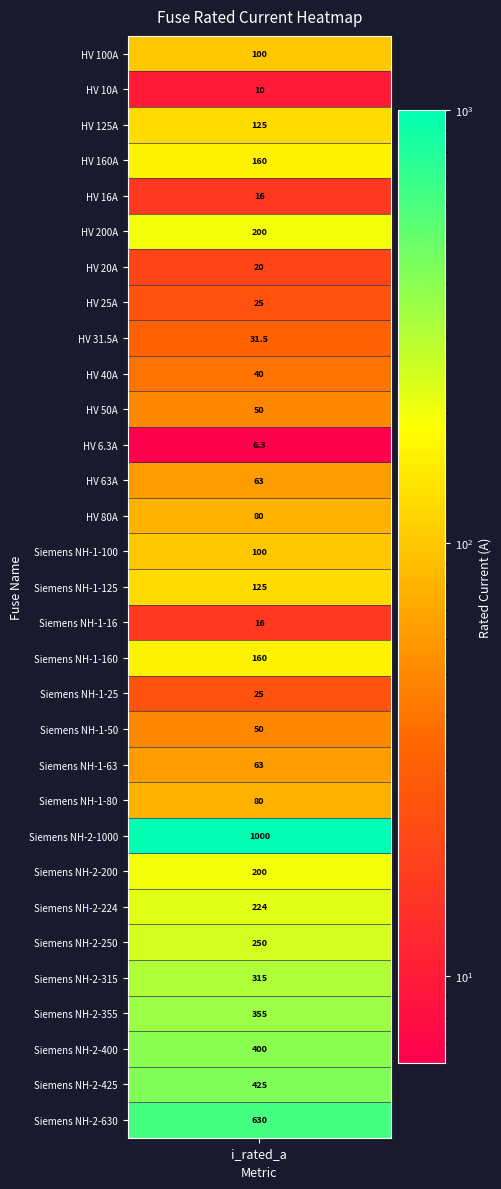

Rank the categories by value from highest to lowest.

Siemens NH-2-1000, Siemens NH-2-630, Siemens NH-2-425, Siemens NH-2-400, Siemens NH-2-355, Siemens NH-2-315, Siemens NH-2-250, Siemens NH-2-224, HV 200A, Siemens NH-2-200, HV 160A, Siemens NH-1-160, HV 125A, Siemens NH-1-125, HV 100A, Siemens NH-1-100, HV 80A, Siemens NH-1-80, HV 63A, Siemens NH-1-63, HV 50A, Siemens NH-1-50, HV 40A, HV 31.5A, HV 25A, Siemens NH-1-25, HV 20A, HV 16A, Siemens NH-1-16, HV 10A, HV 6.3A